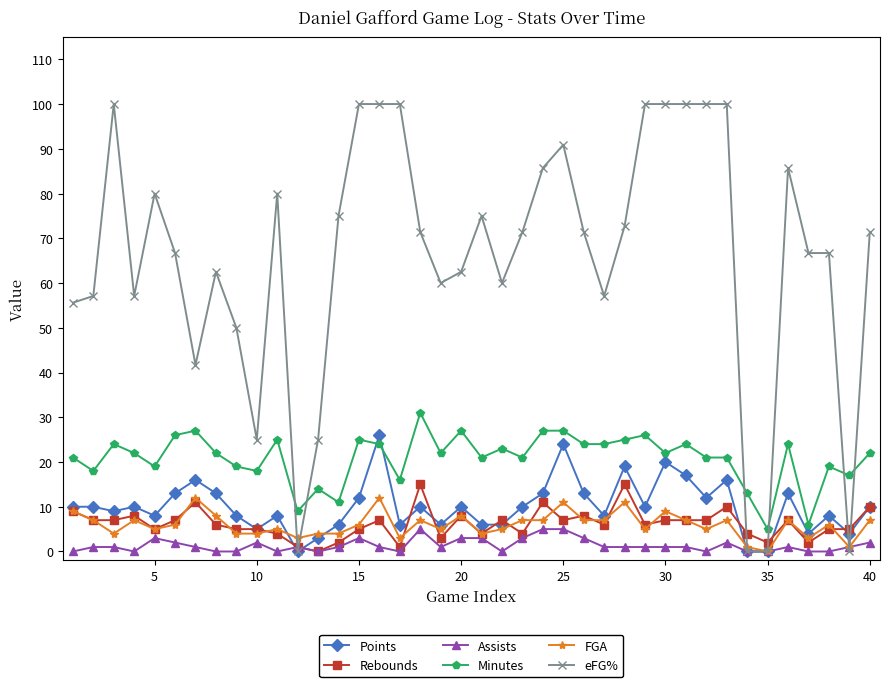

True or false: Assists has more than 0 interior local peaks.

True